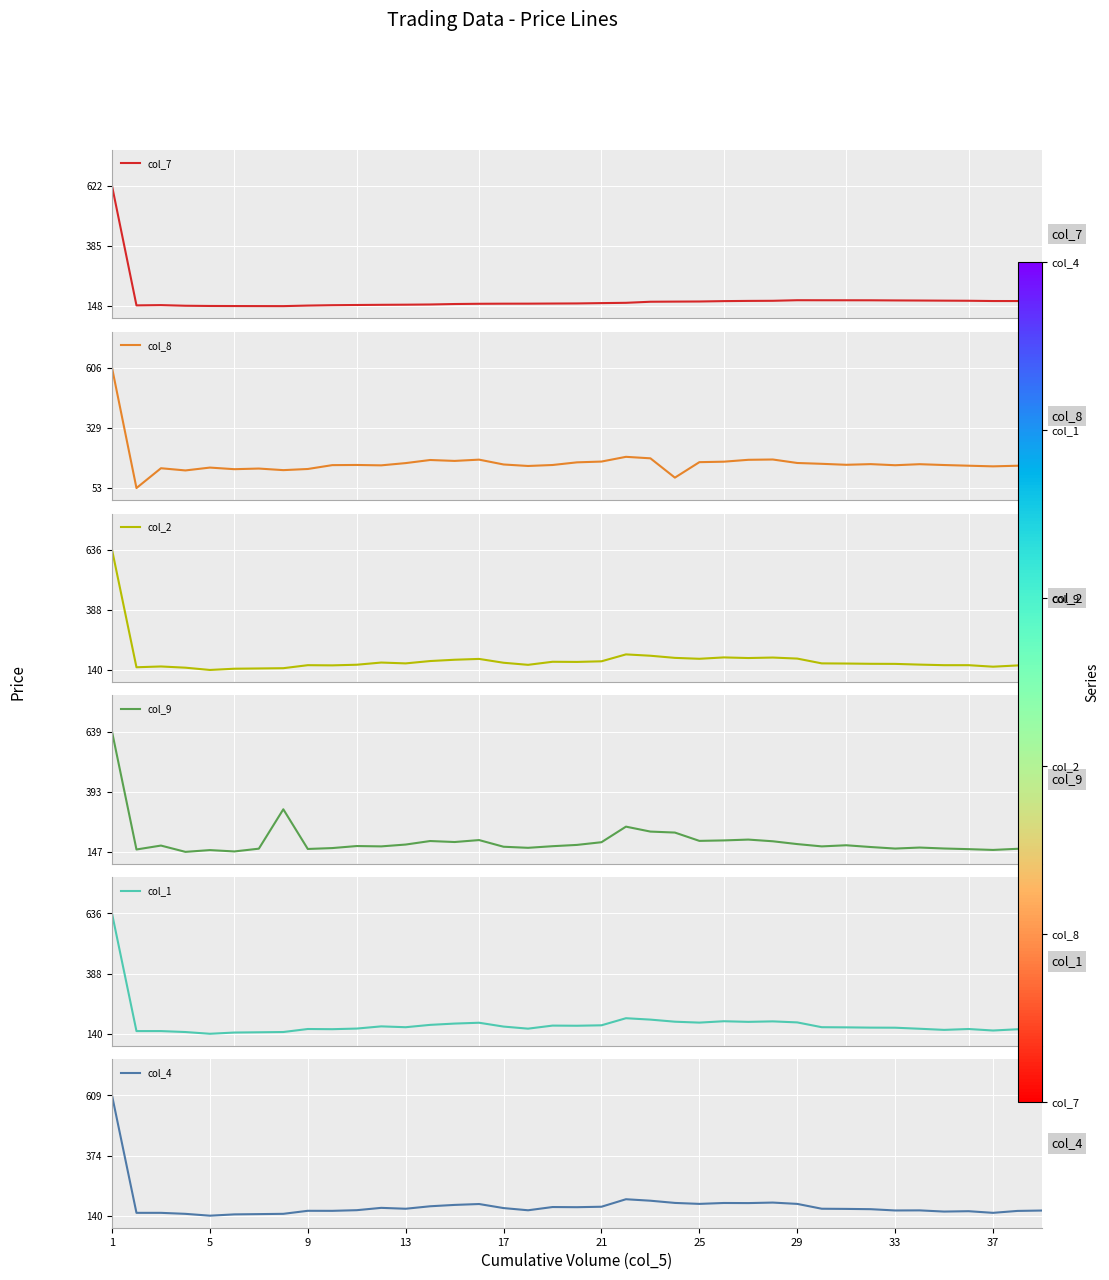

What is the total value across all series at 37?

949.1